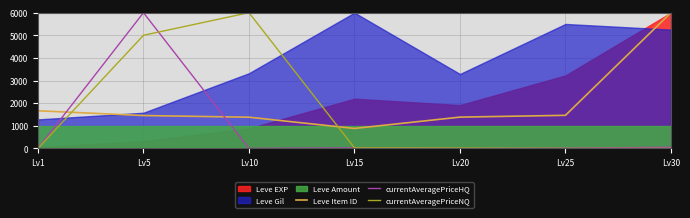

At which label does currentAveragePriceNQ reach its peak?

Lv10